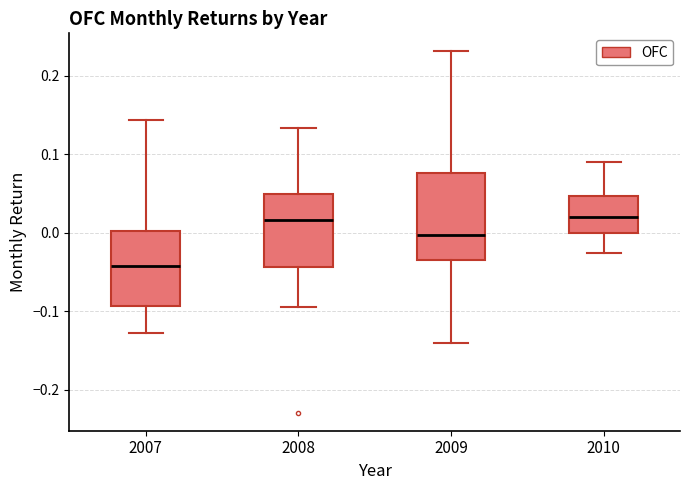

Where does the lower whisker of the box at x = 2009 end on the y-axis? The values are not printed on the chart, so give them approximately, as read against the axis.

-0.14